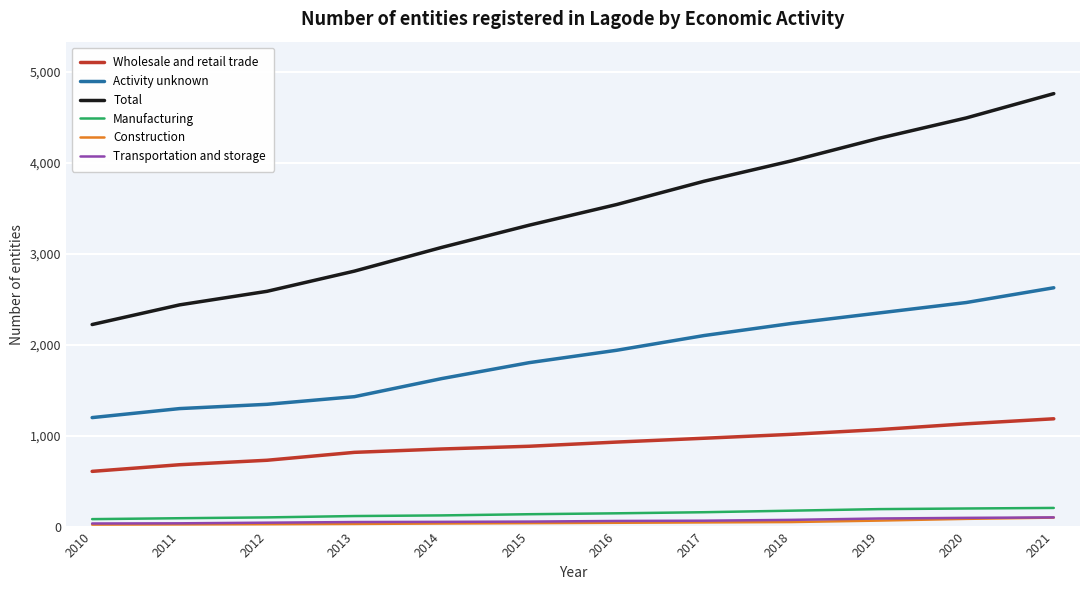

What is the difference between the highest and lowest values at 2019?

4202